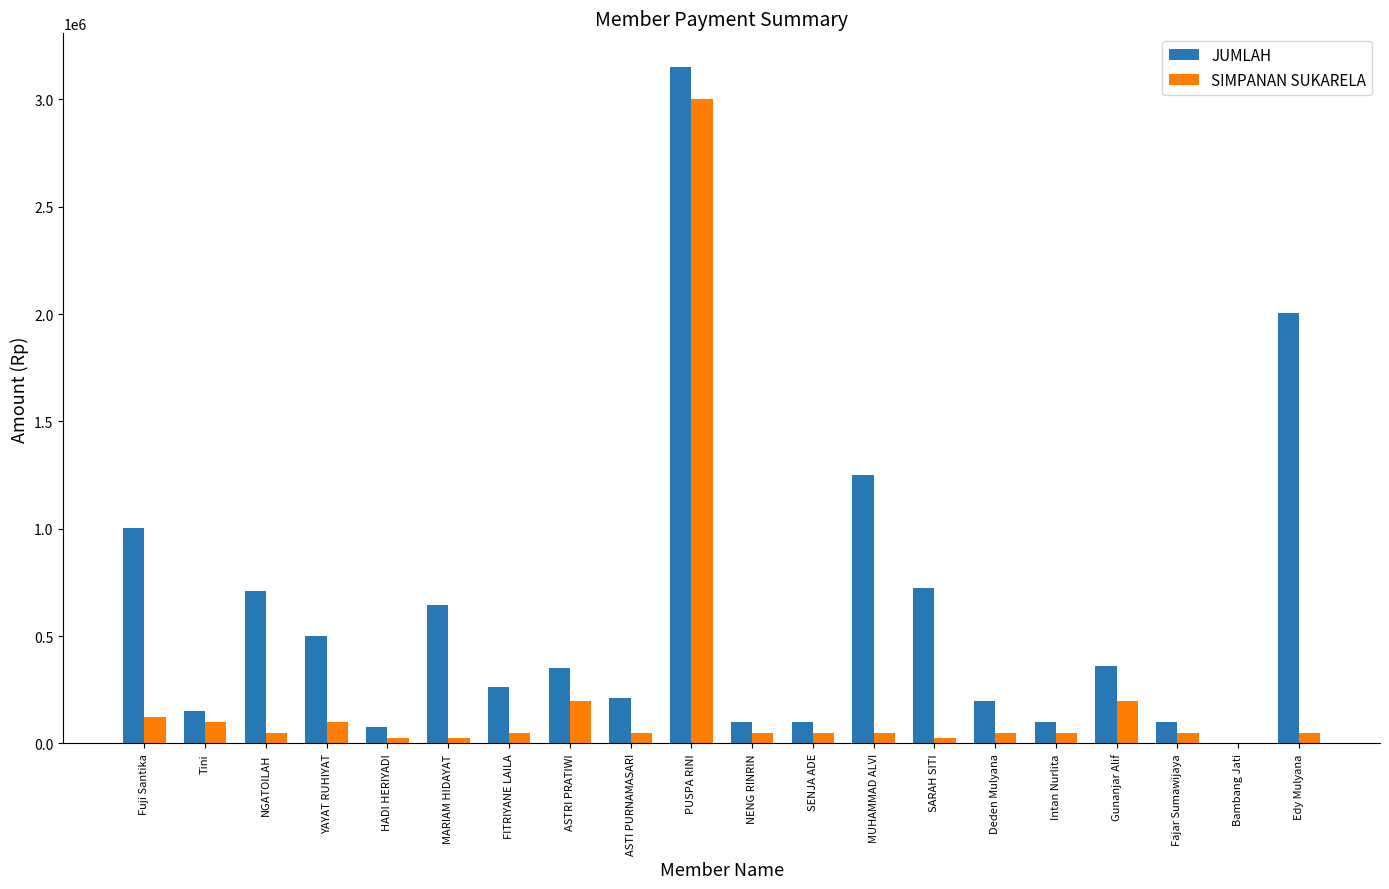

Which series has the largest total across all categories?

JUMLAH